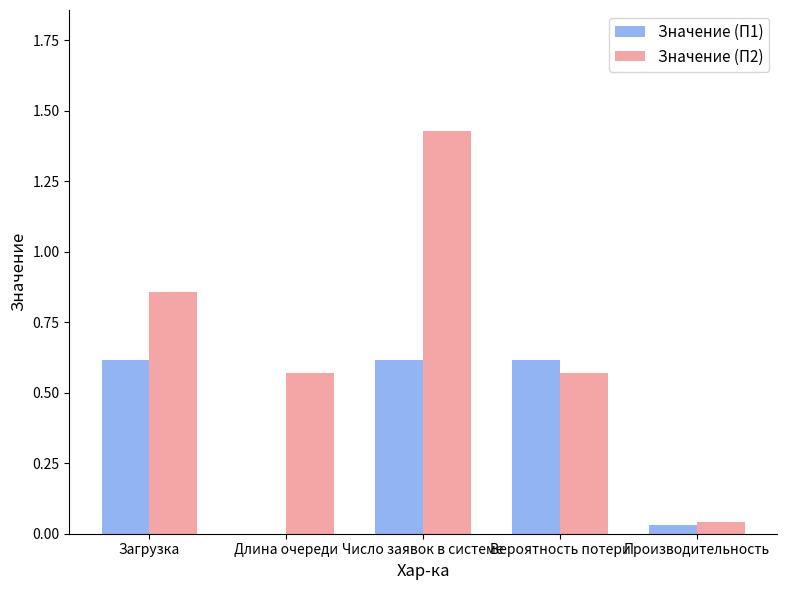

How many groups of bars are there?

5